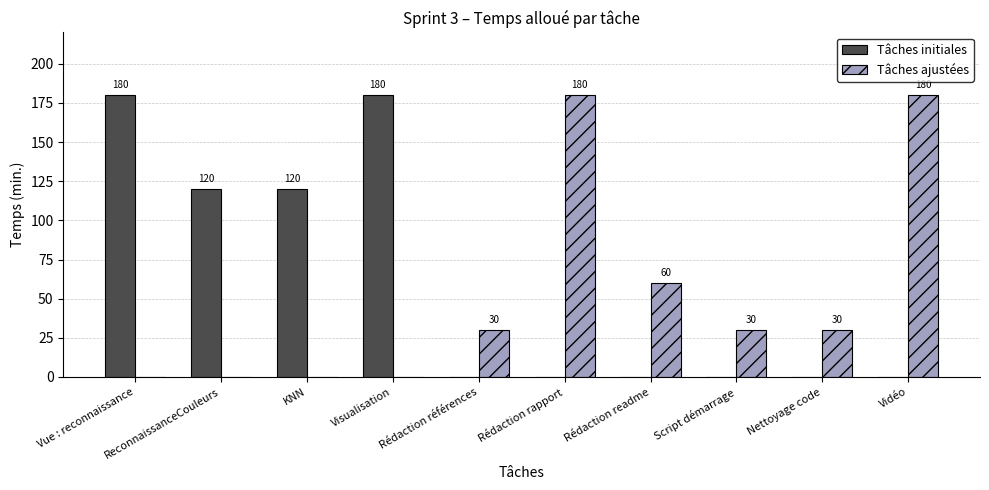

Where is Tâches ajustées nearest to the value 90?

Rédaction readme